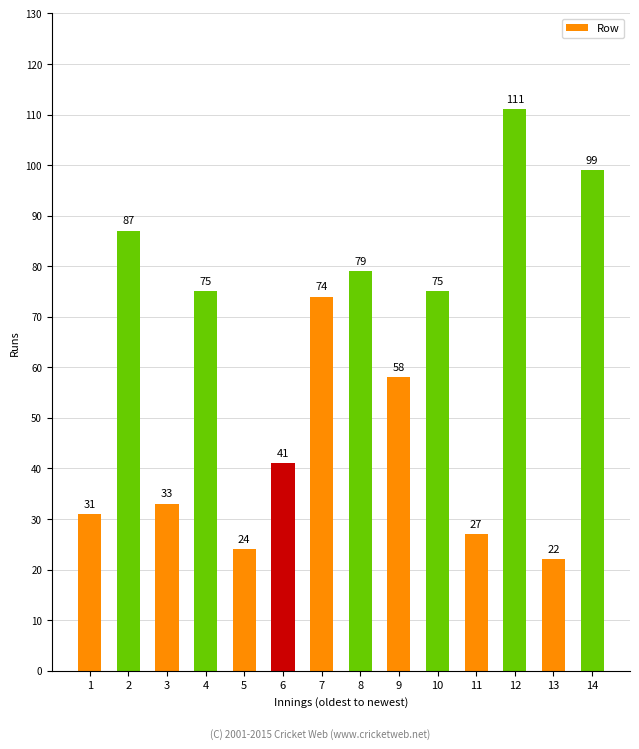

Between 13 and 1, which is larger?

1